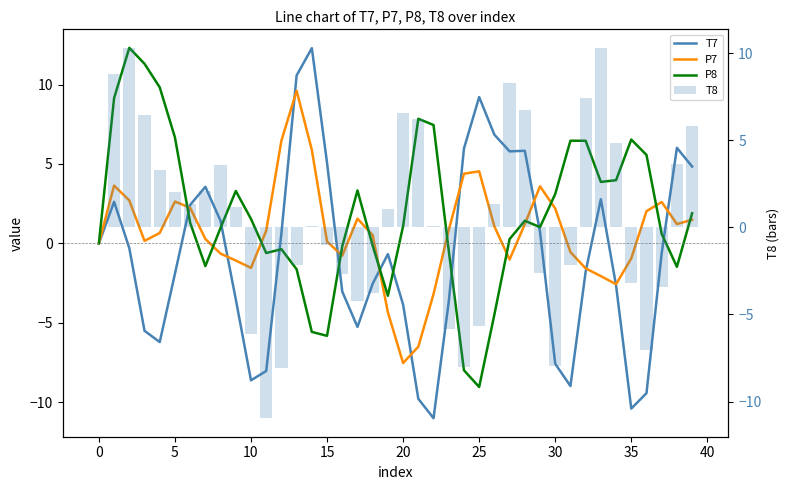

Rank the series by their maximum value, from highest to lowest.

P8, T7, T8, P7